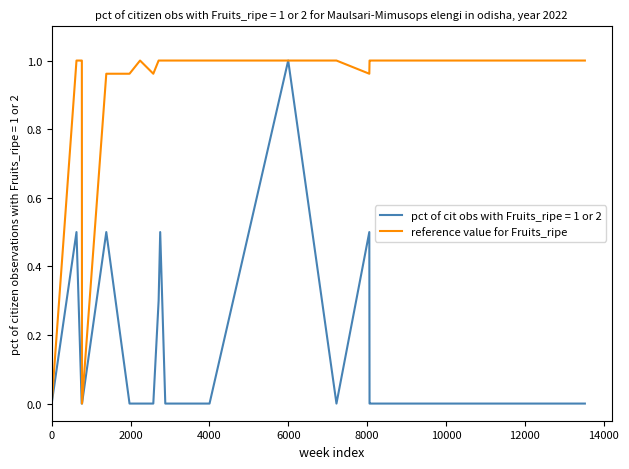

Which series has the largest total across all categories?

reference value for Fruits_ripe